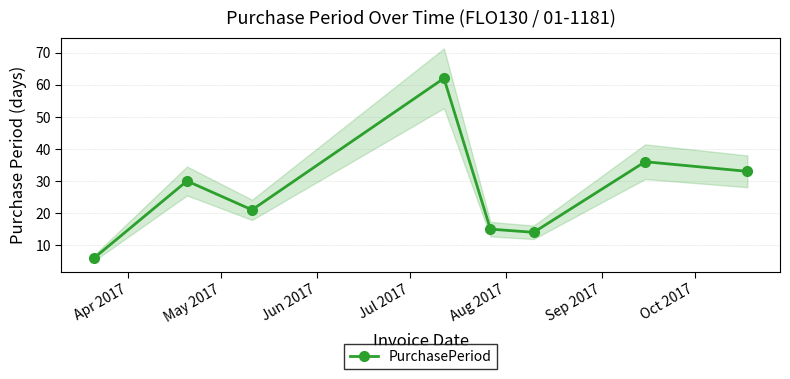

What is the value of the PurchasePeriod point at the 2nd from the left?

30